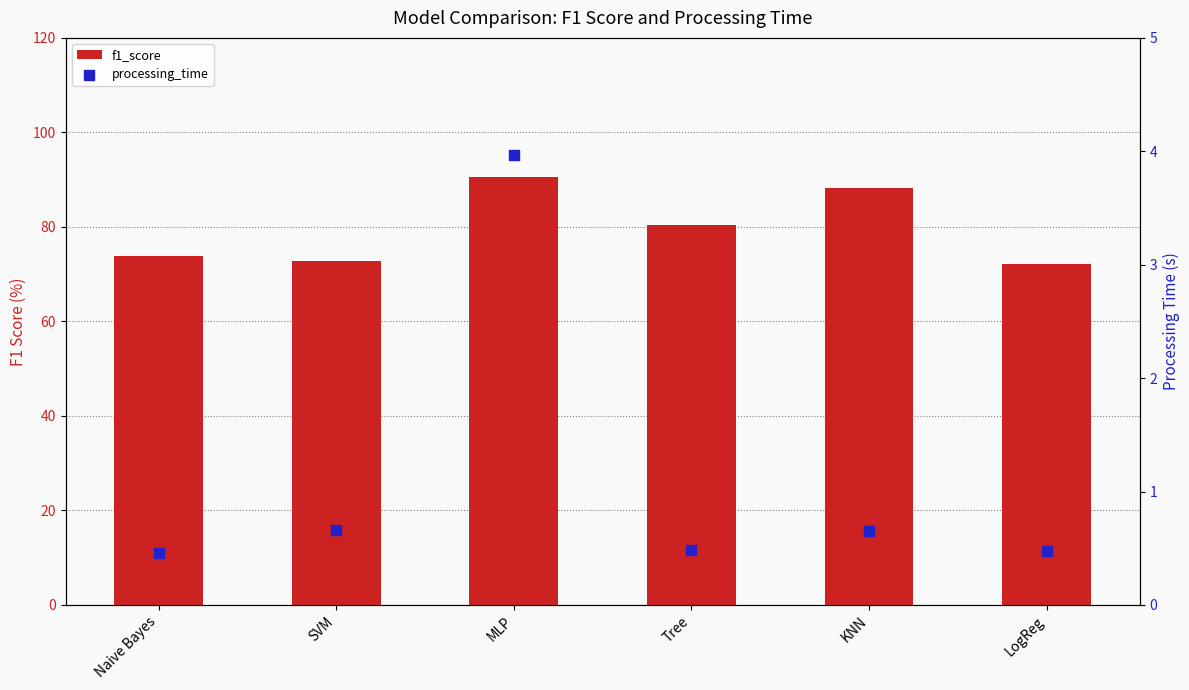

Which series contains the highest Y value?

f1_score